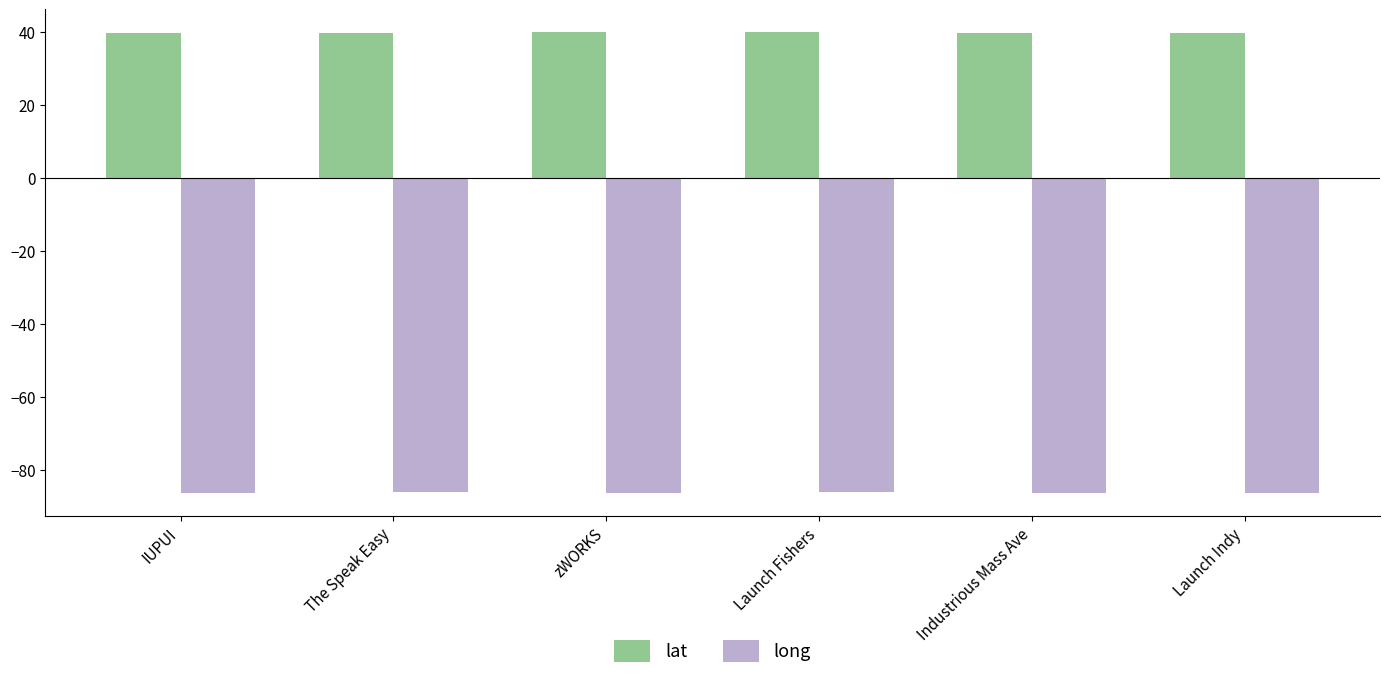

Is the value of lat at Industrious Mass Ave greater than the value of long at Launch Fishers?

Yes